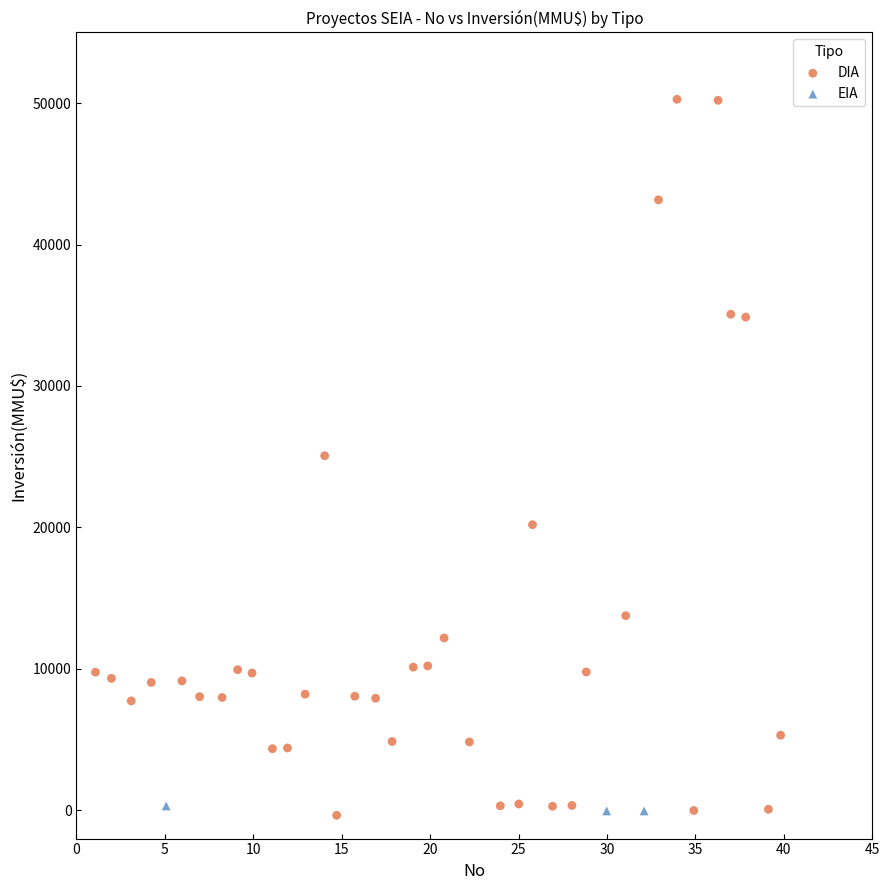

Which series has the widest spread of Y values?

DIA